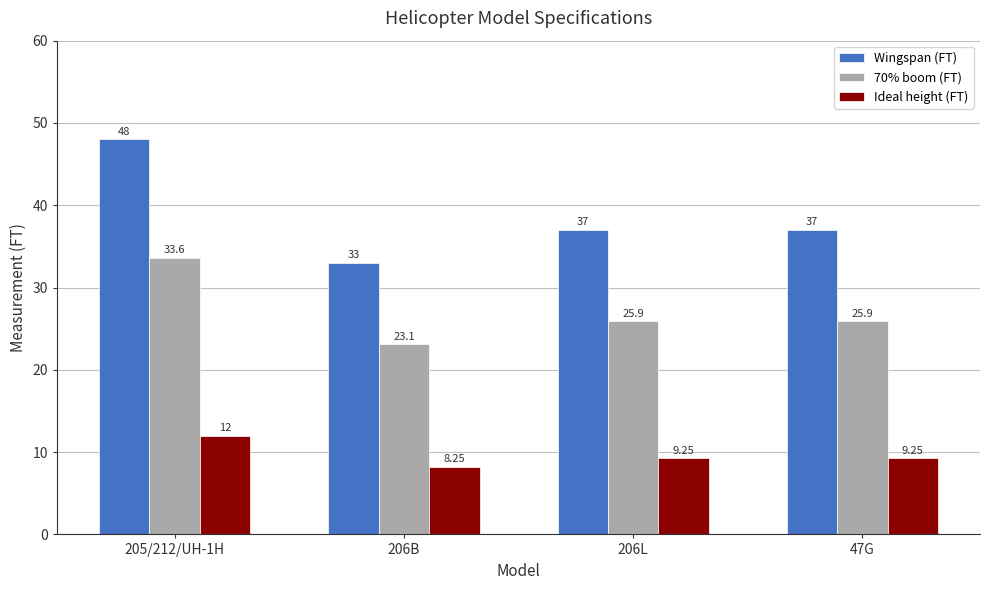

At how many categories does at least one series exceed 39?

1